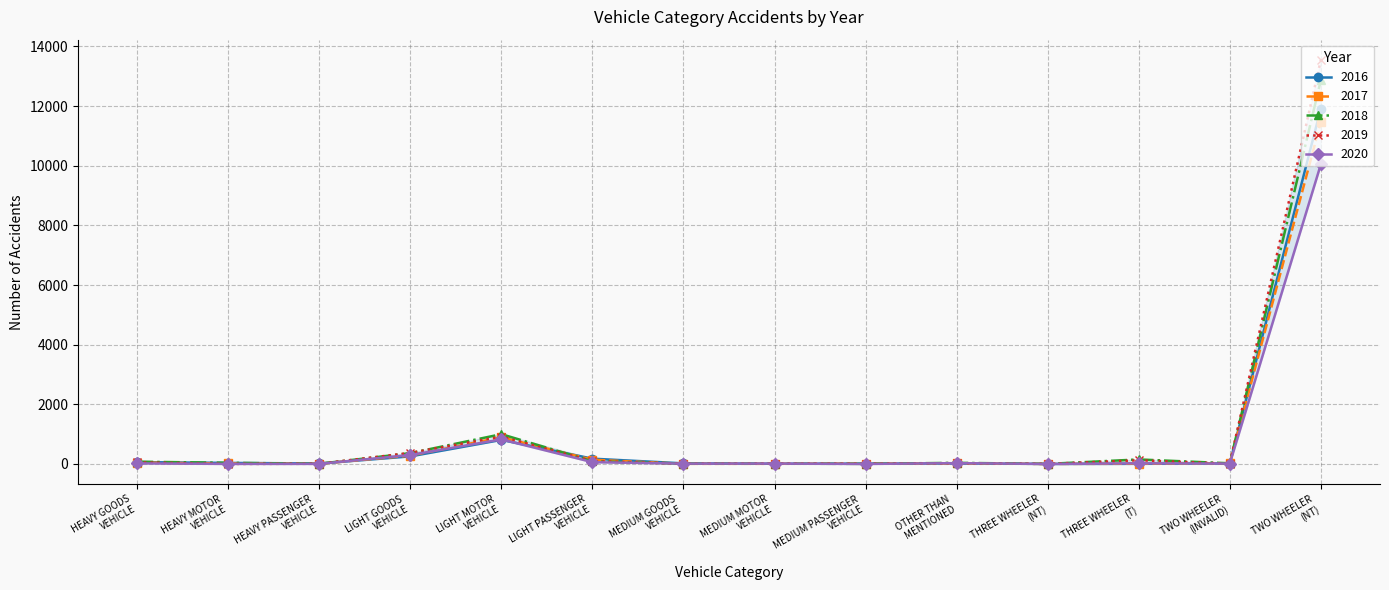

True or false: 2017 has more than 0 interior local peaks.

True